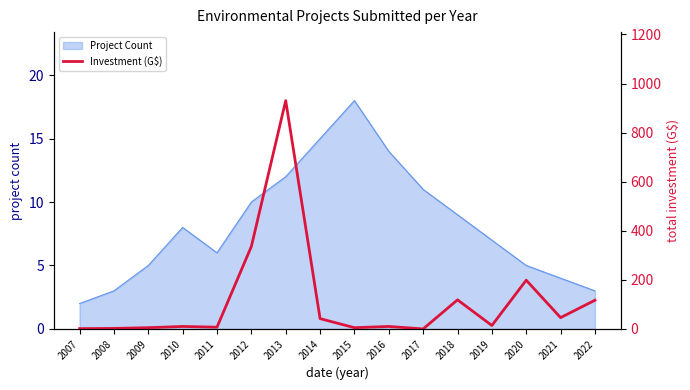

List the labels in order of value, smallest first.

2017, 2007, 2008, 2009, 2015, 2011, 2010, 2016, 2019, 2014, 2021, 2022, 2018, 2020, 2012, 2013